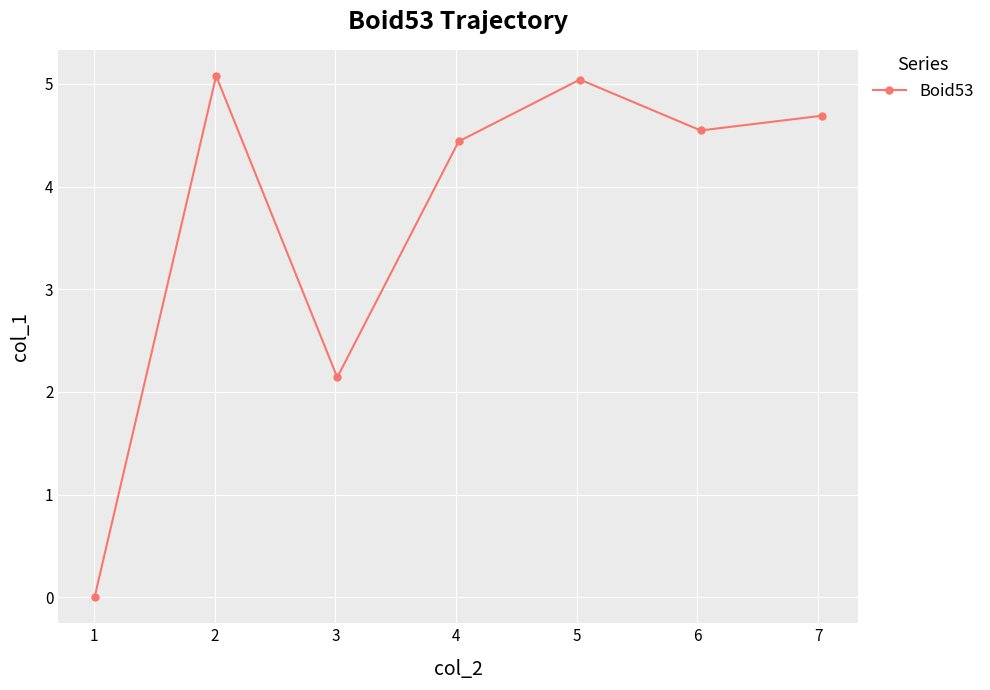

How many values are above zero?

6